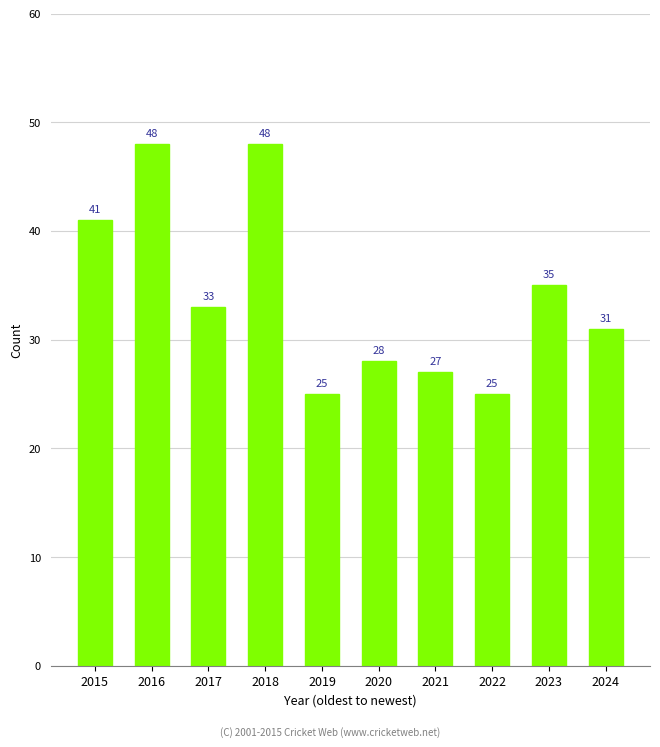

Reading left to right, transcribe all the data shown in this chart.

41	48	33	48	25	28	27	25	35	31